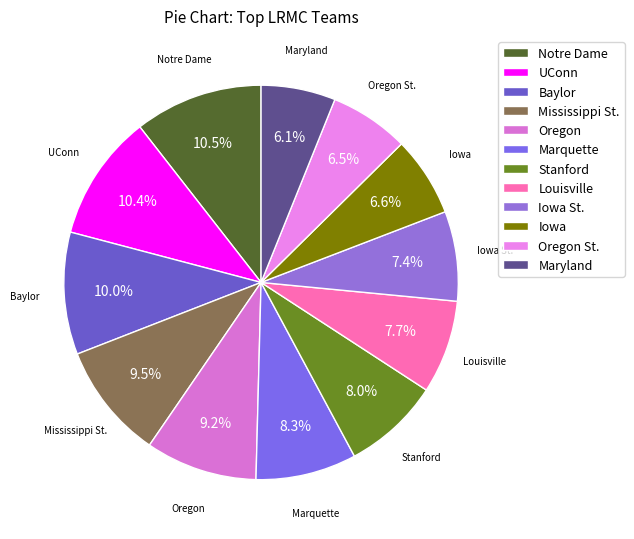

Combined, what portion of the pie is Oregon St. and Marquette?

14.8%